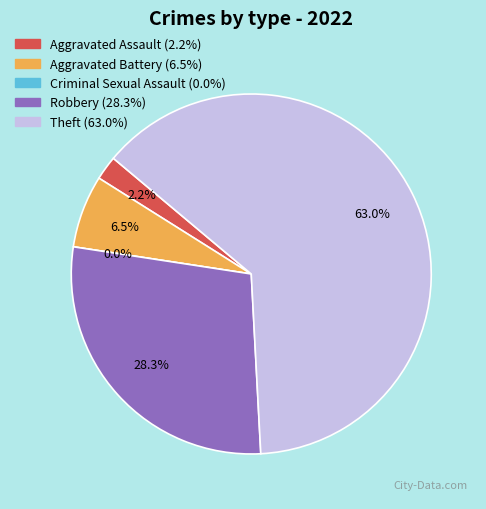

To the nearest percent, what is the average slice percentage?

20%